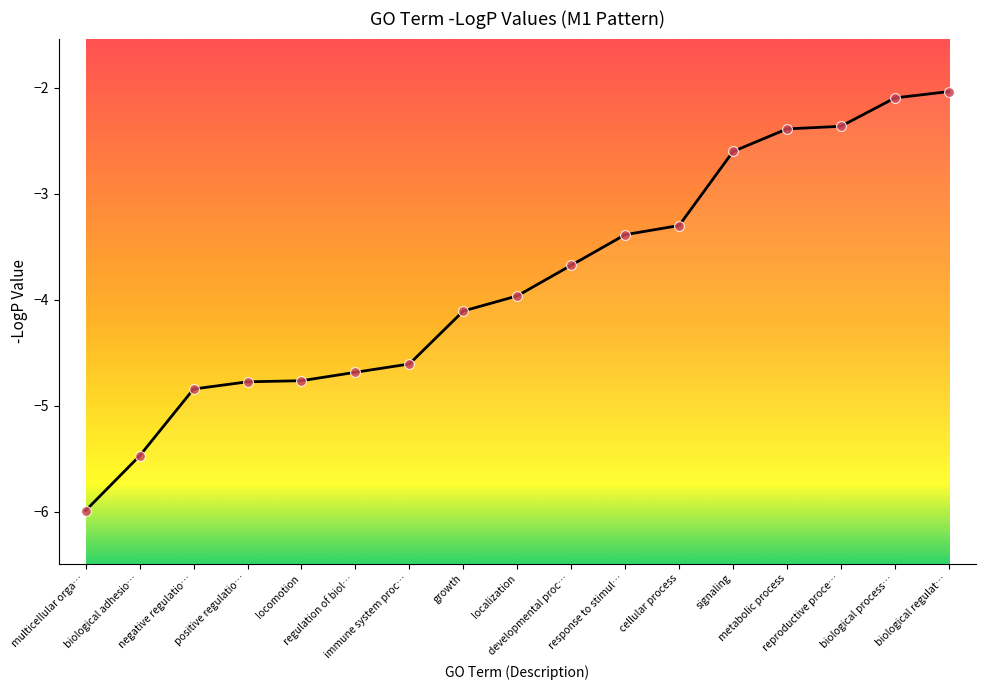

Which has a higher value, reproductive proce… or growth?

reproductive proce…